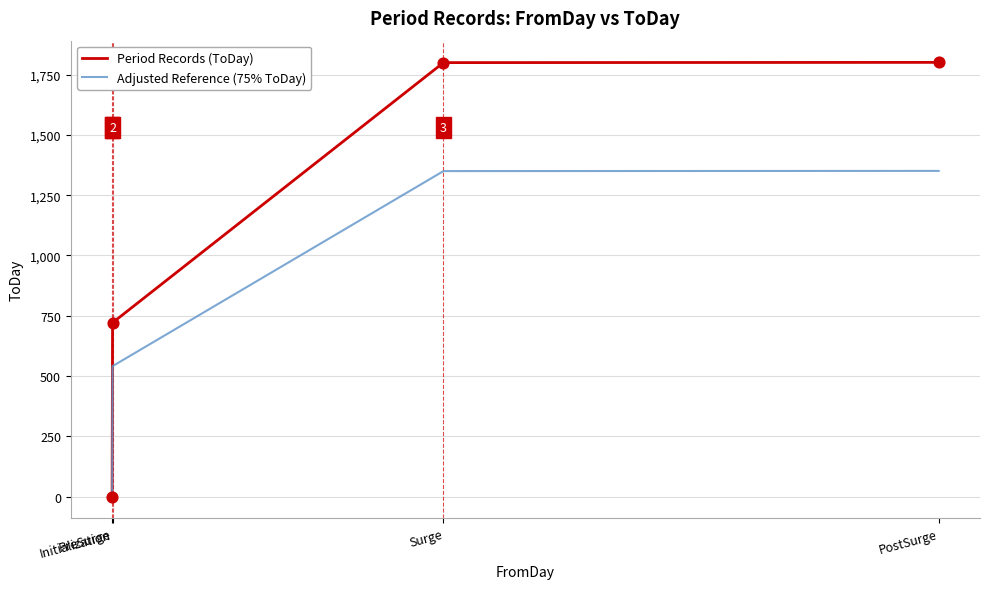

Is the value of Period Records (ToDay) at PostSurge greater than the value of Adjusted Reference (75% ToDay) at PreSurge?

Yes